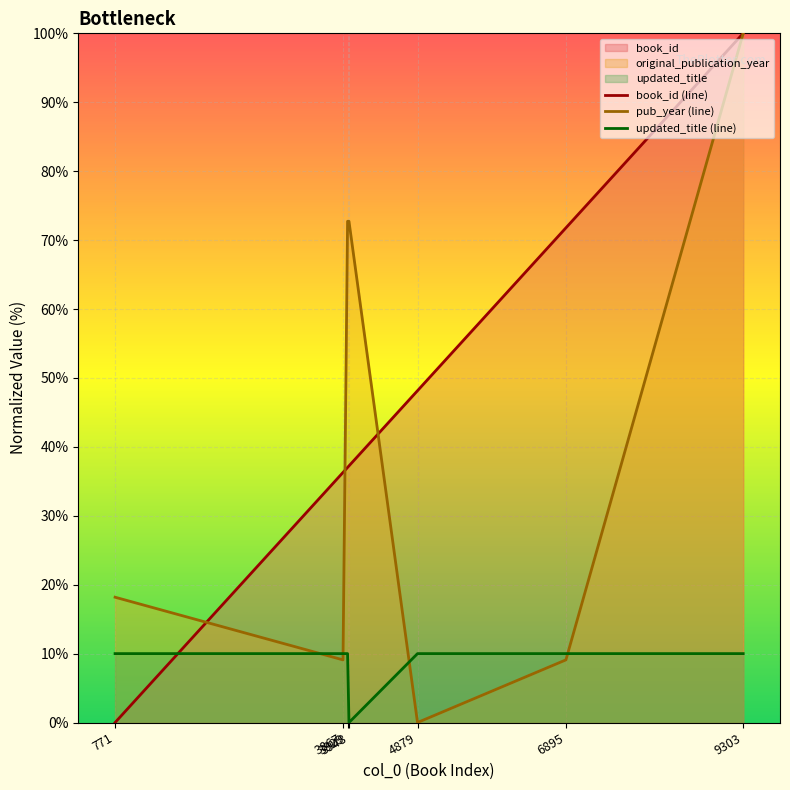

True or false: book_id and original_publication_year intersect in this chart.

True